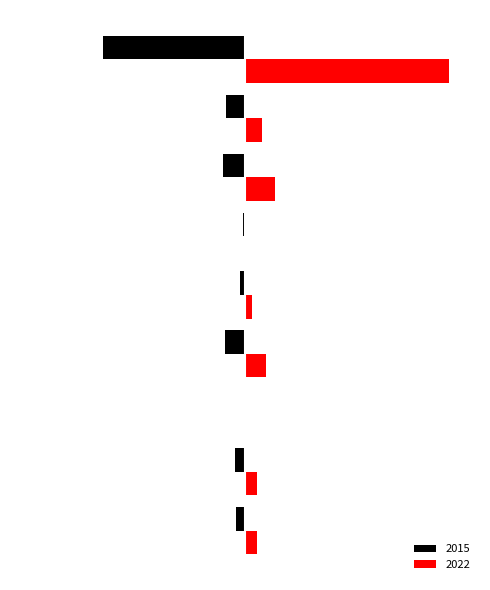

What is the difference between the maximum and minimum values in the 2015 series?

766